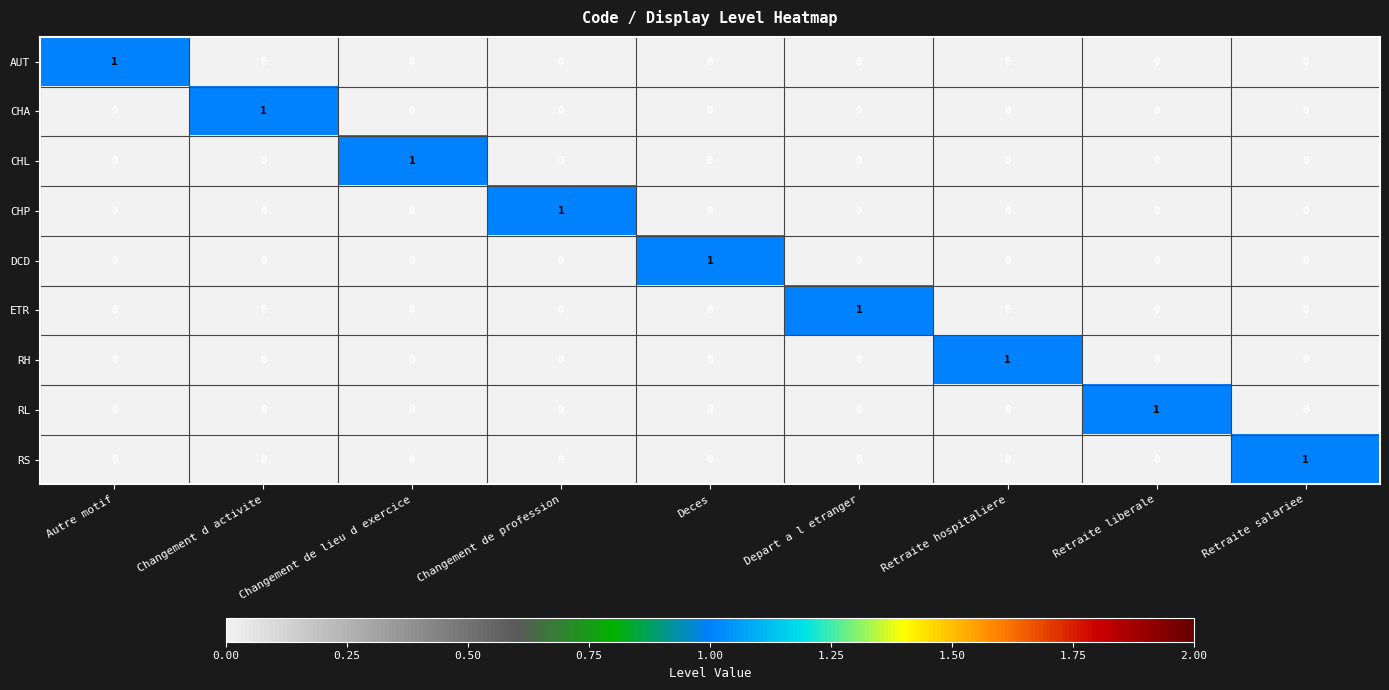

How many series are shown in this chart?

9